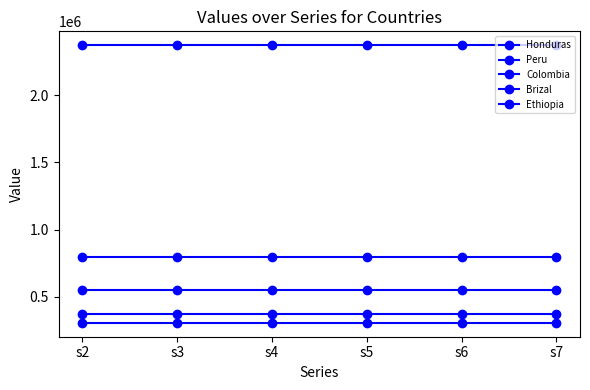

Between s2 and s6, which is larger?

s2